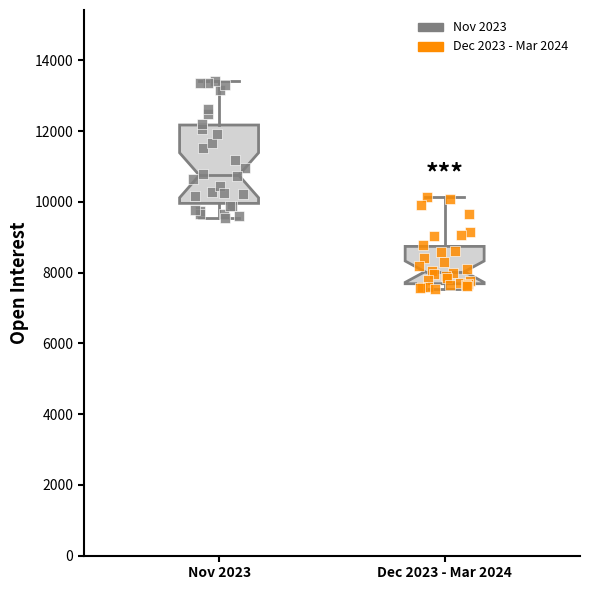

Which box's median line is the highest?

Nov 2023